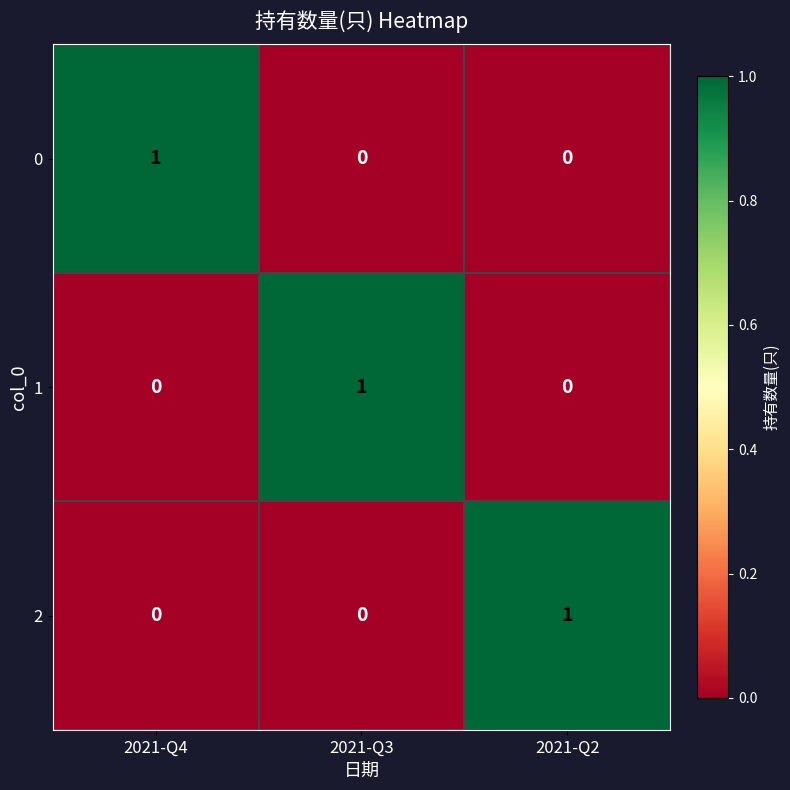

Is it true that 2 equals 1 at 2021-Q2?

True